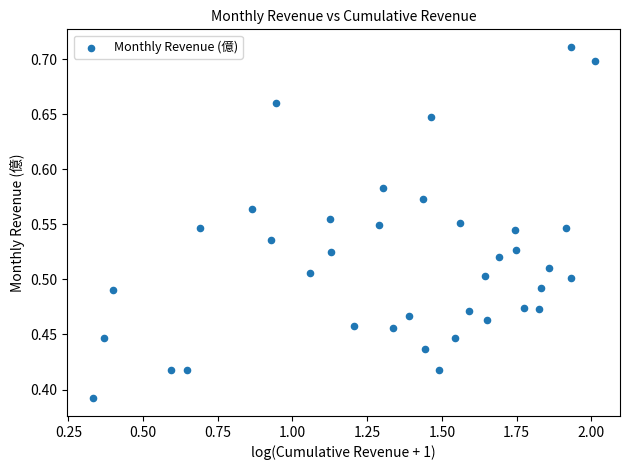

What is the range of X values (max minus min)?

1.7